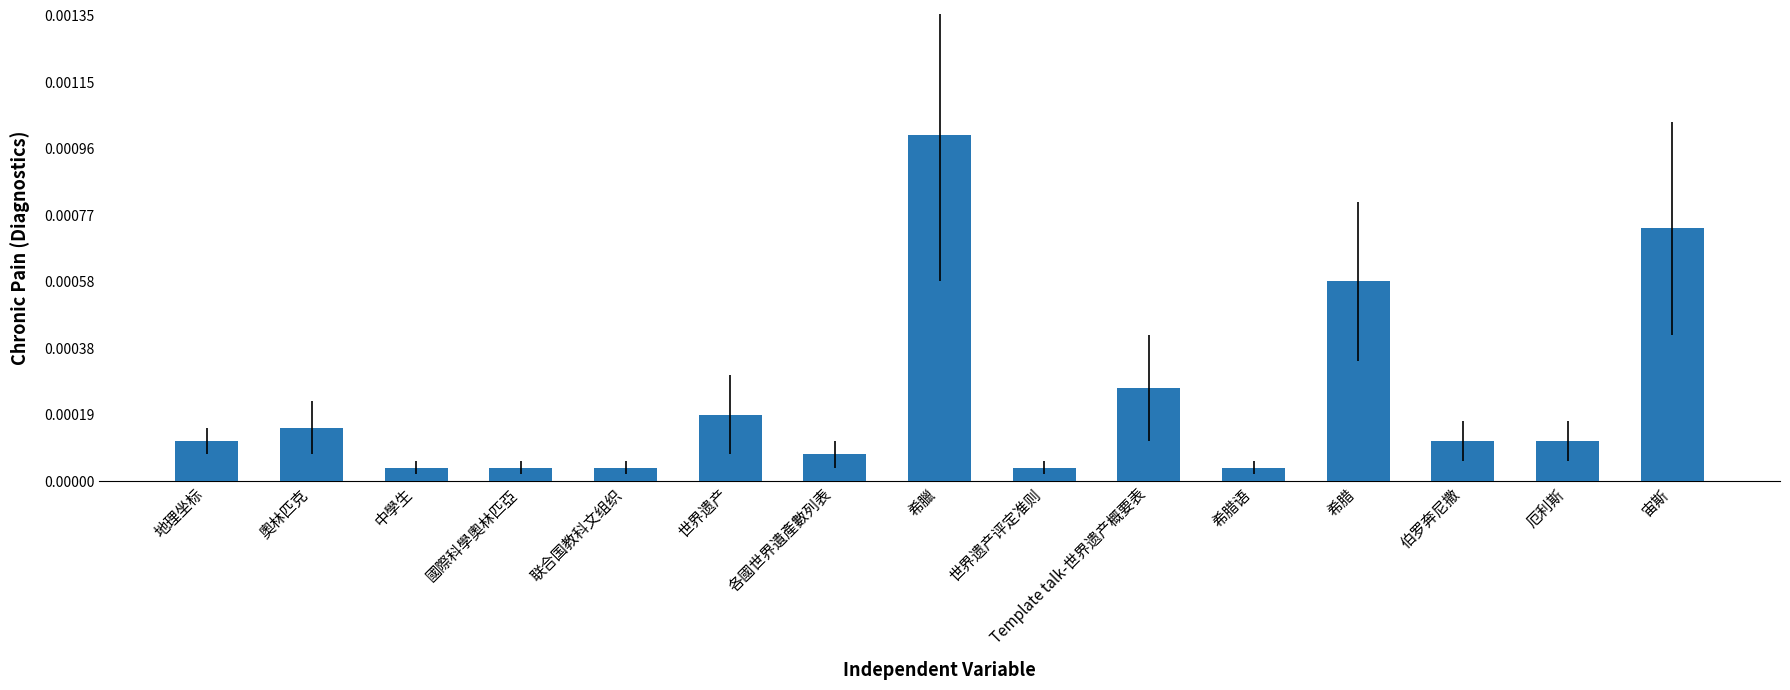

Does the chart contain any negative values?

No